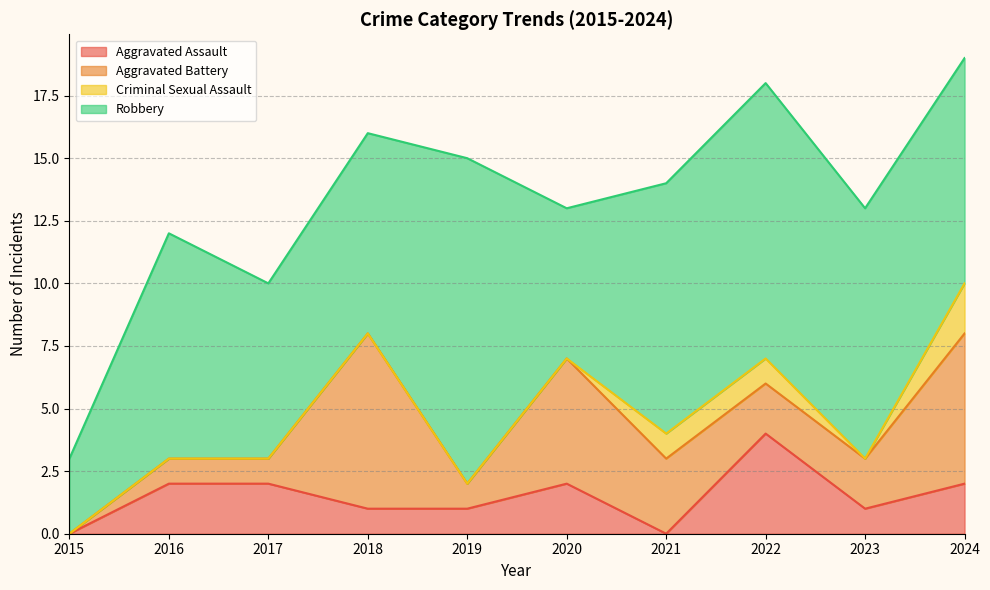

In Aggravated Battery, how many points are higher than both neighbors (excluding endpoints)?

2